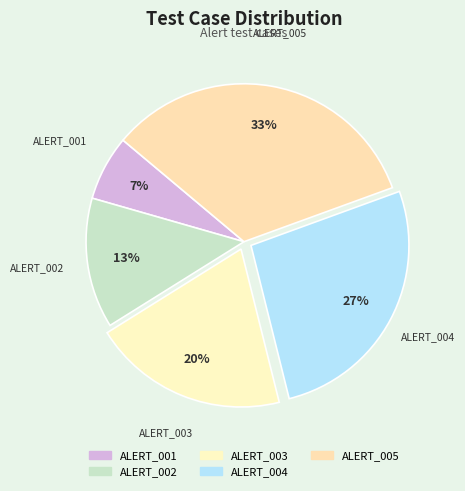

Is there any slice that represents more than half of the pie?

No